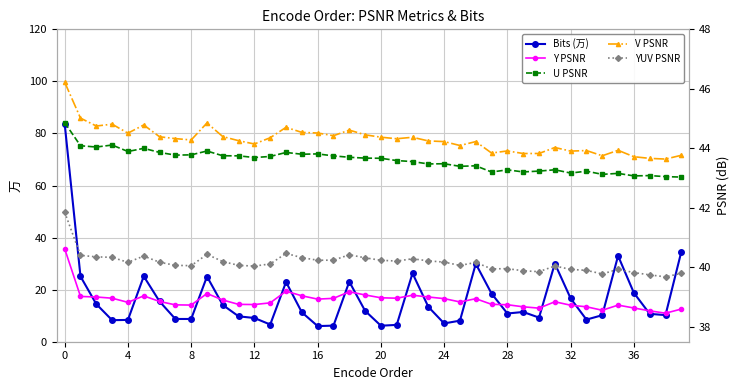

True or false: YUV PSNR and Y PSNR cross at least once.

False